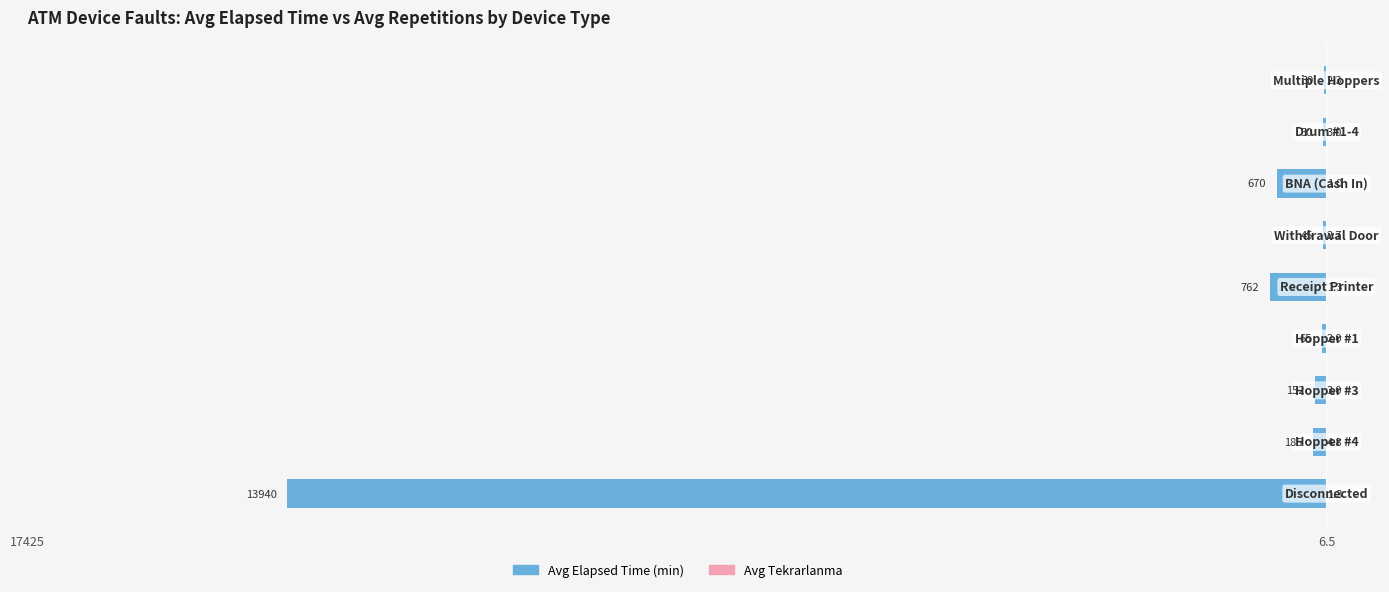

What are all the series names shown in the legend?

Avg Elapsed Time (min), Avg Tekrarlanma